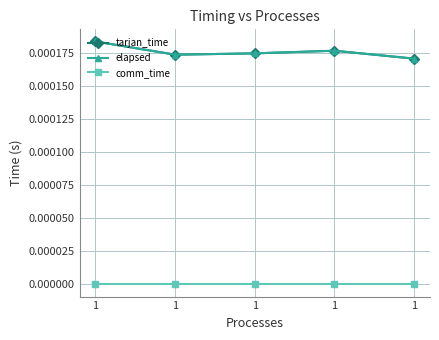

Where is the first local minimum for elapsed?

1